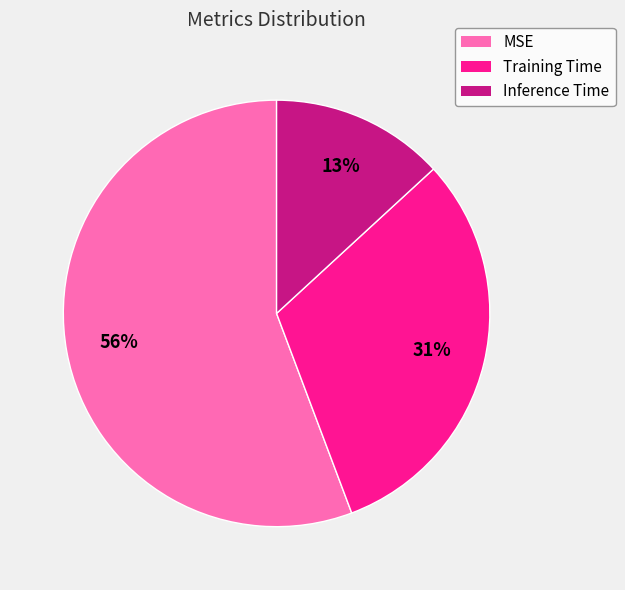

Do Inference Time and MSE together represent more than half of the pie?

Yes